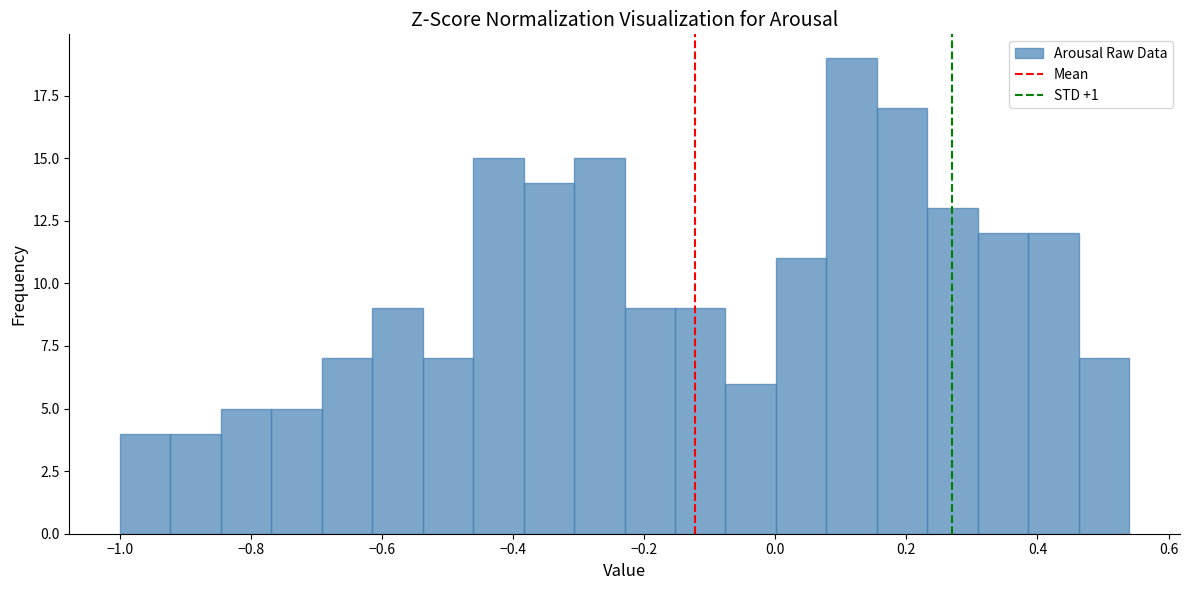

Read against the x-axis, roughly where is the centre of the tallest bar?

0.12